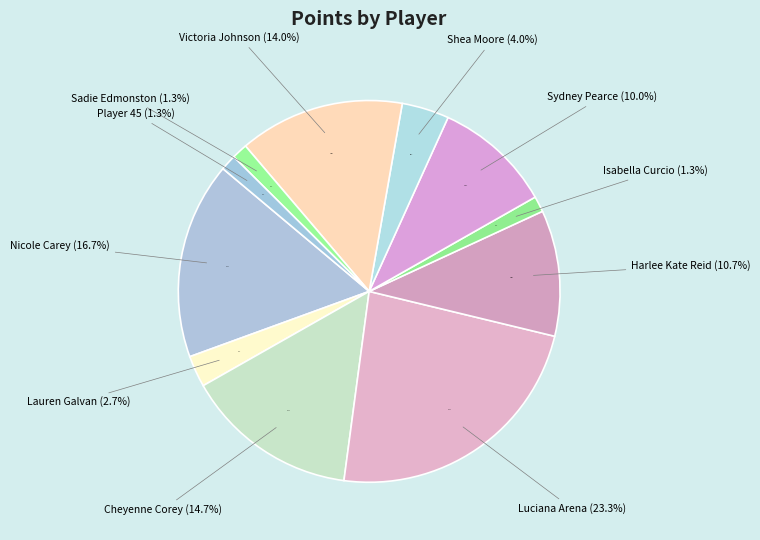

What portion of the pie excludes Victoria Johnson (10.5)?

86.0%